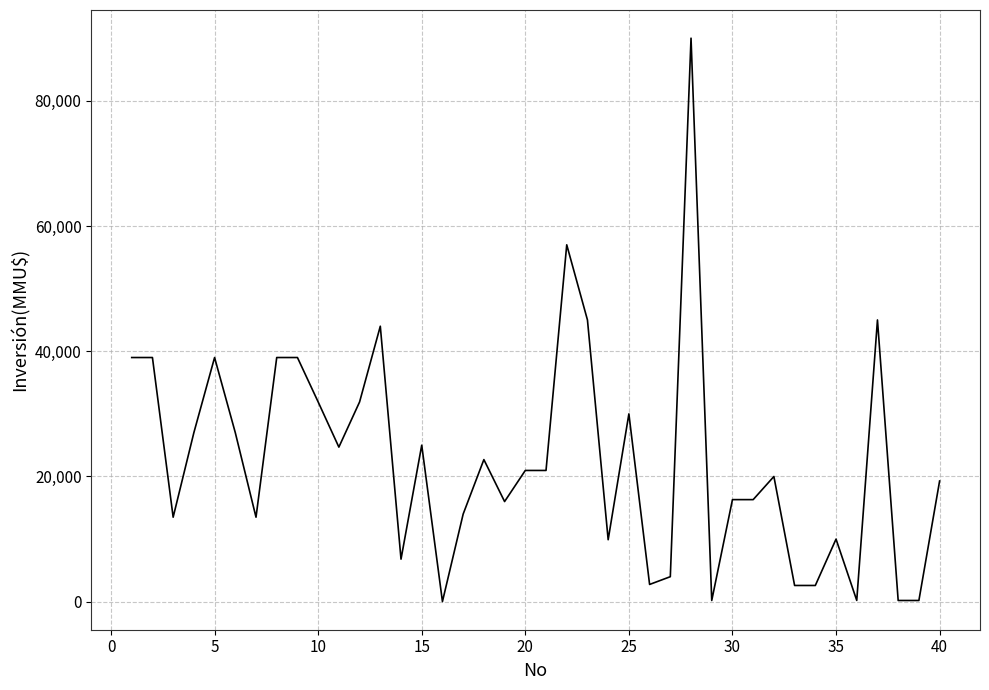

What is the maximum value shown in the chart?

90000